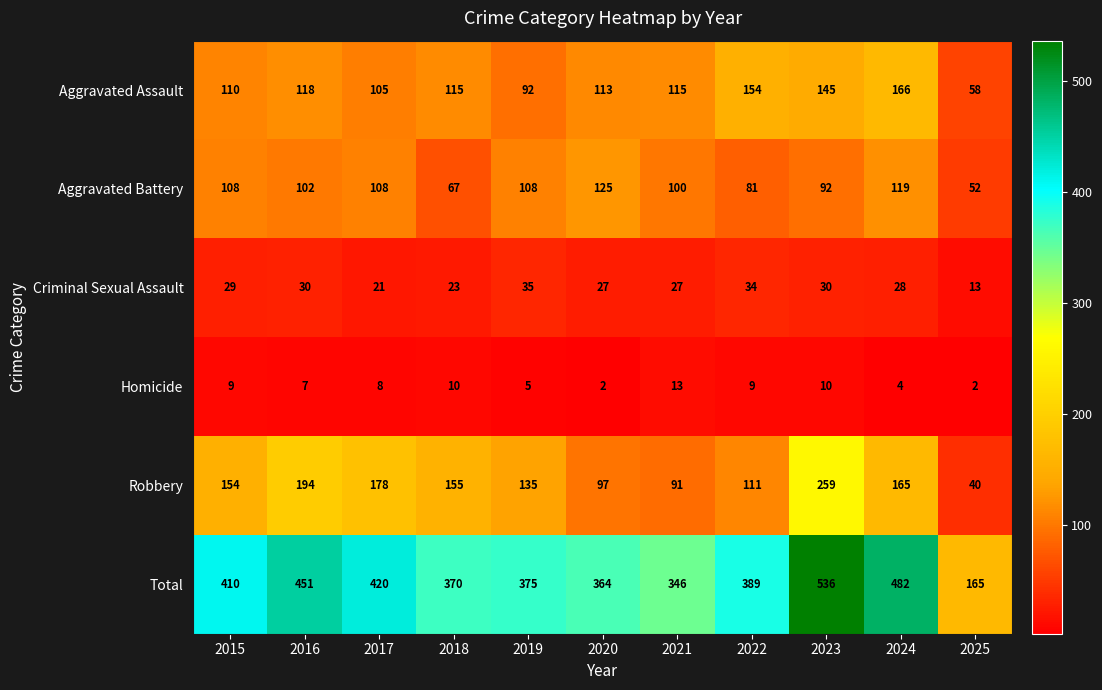

What is the highest value of the Robbery series?

259